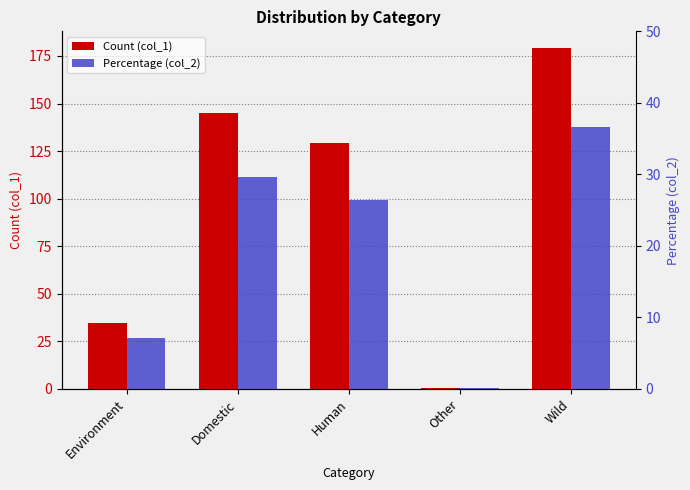

Does the chart contain stacked bars?

No